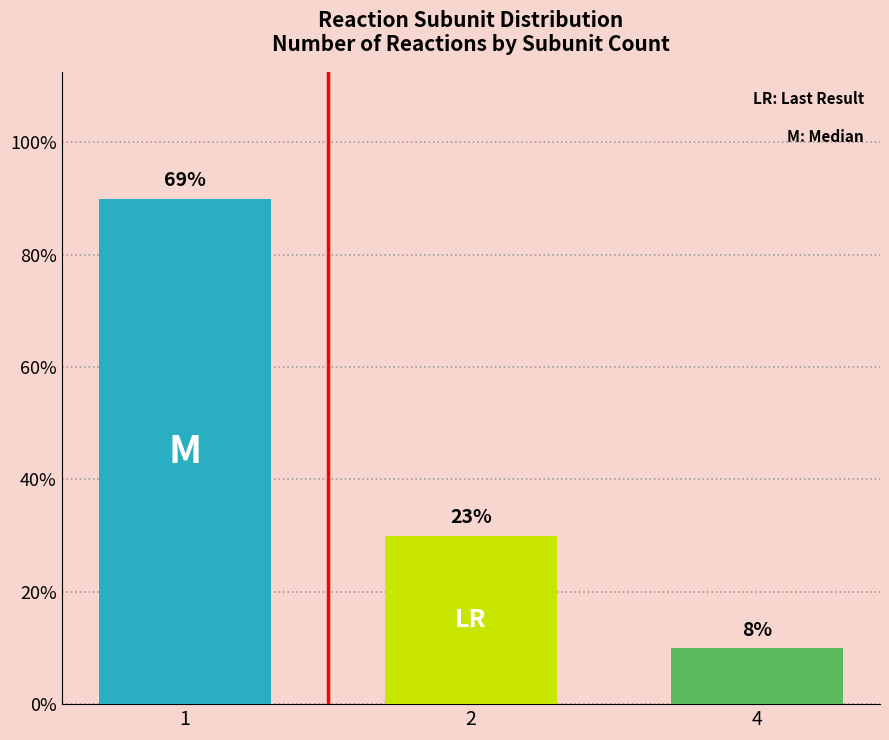

Rank the categories by value from lowest to highest.

4, 2, 1